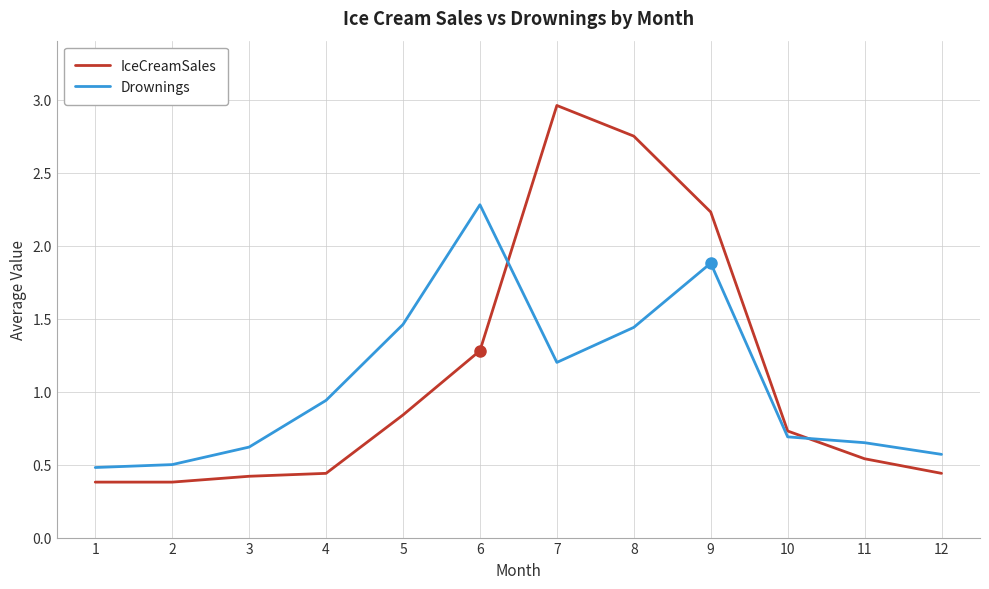

Does the chart display data point markers on the line(s)?

No